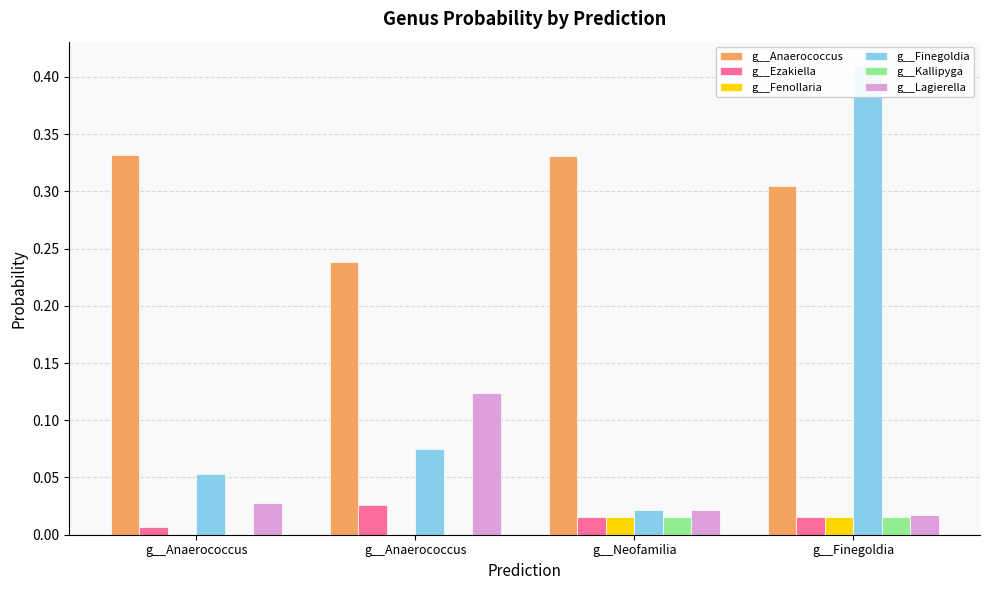

How many data points does each series have?

4